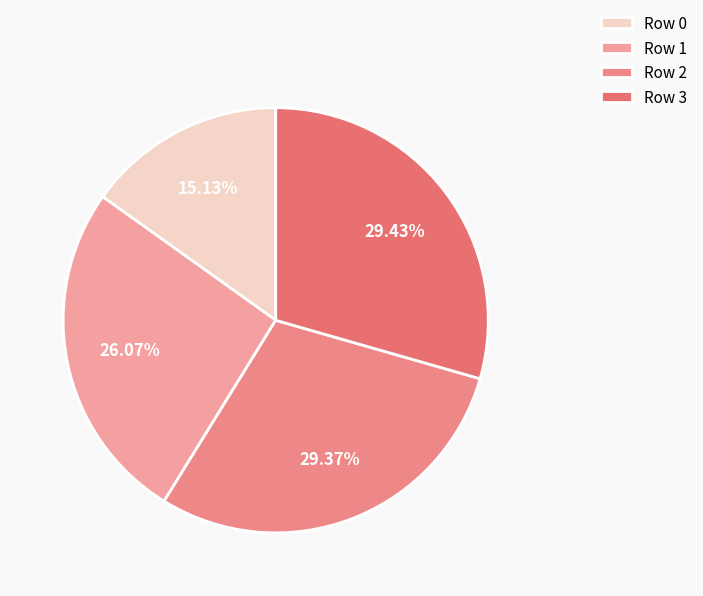

To the nearest percent, what is the difference between the largest and smallest slice percentages?

14%